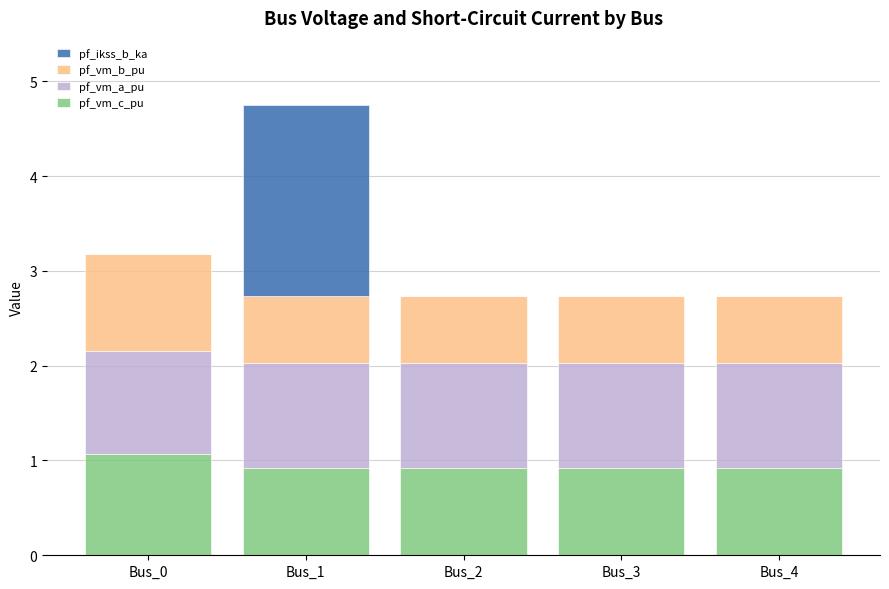

At which category is the sum across all series the highest?

Bus_1